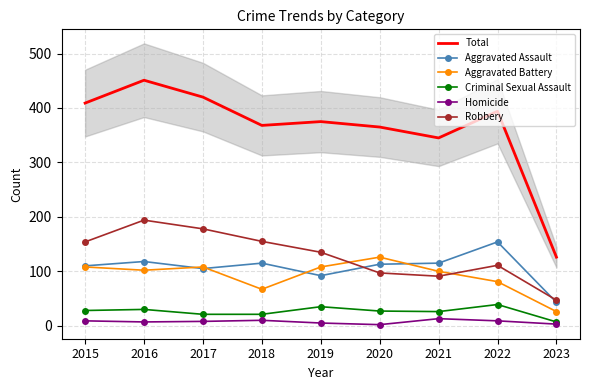

At how many categories does at least one series exceed 73?

9